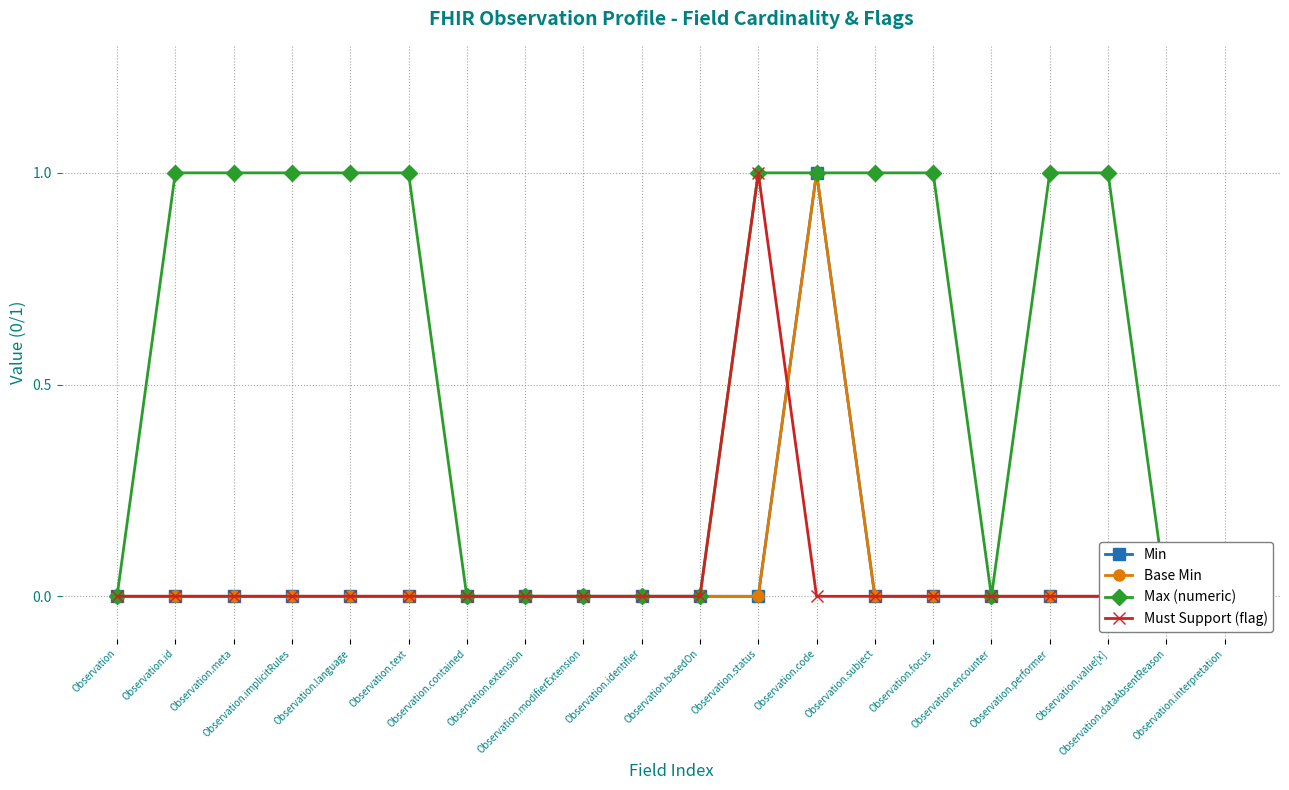

In Max (numeric), how many points are lower than both neighbors (excluding endpoints)?

1